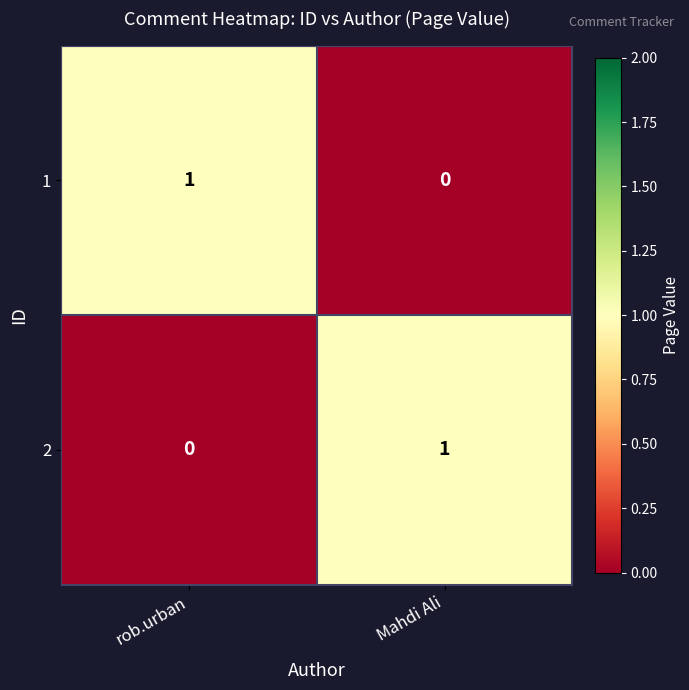

Which category has the lowest value in the 1 series?

Mahdi Ali